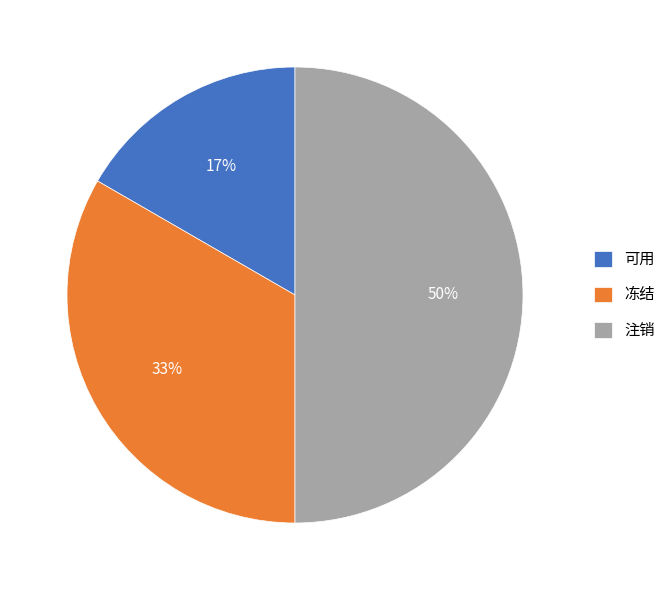

Do 冻结 and 注销 together represent more than half of the pie?

Yes